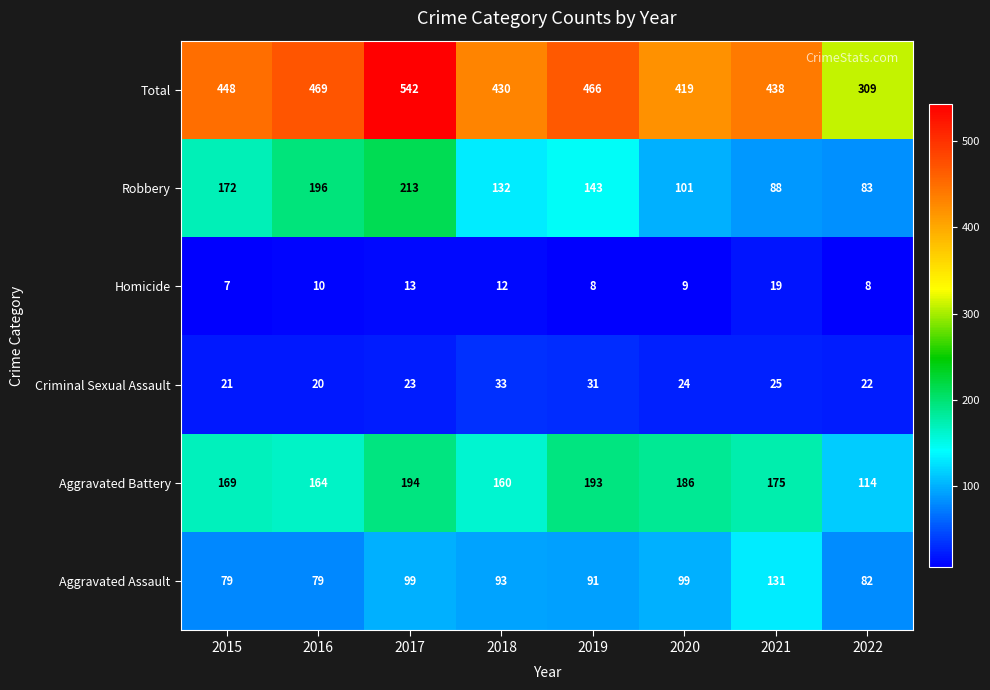

True or false: Criminal Sexual Assault has a value of 31 at 2017.

False